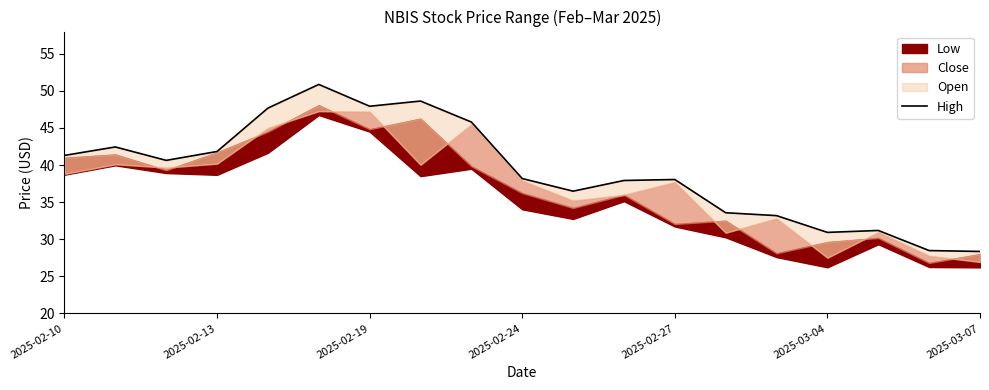

What is the change in value from 7 to 13?

-15.1